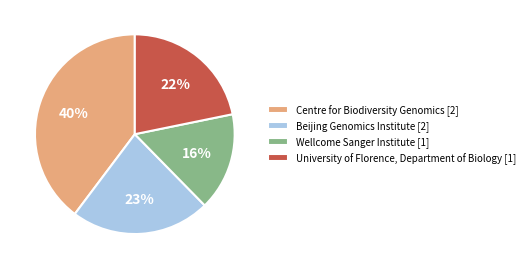

Rank the categories by value from lowest to highest.

Wellcome Sanger Institute [1], University of Florence, Department of Biology [1], Beijing Genomics Institute [2], Centre for Biodiversity Genomics [2]